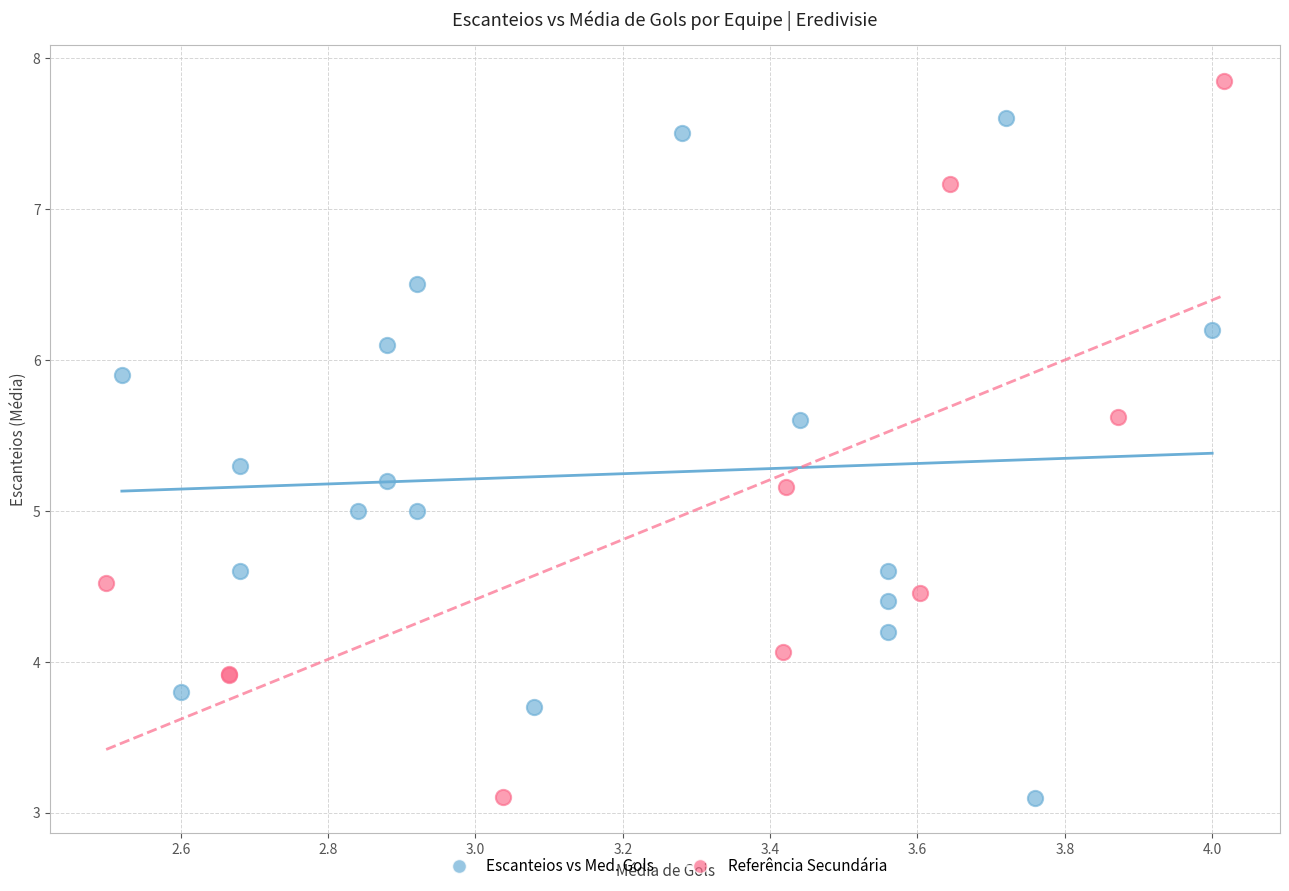

Which series has the widest spread of Y values?

Referência Secundária